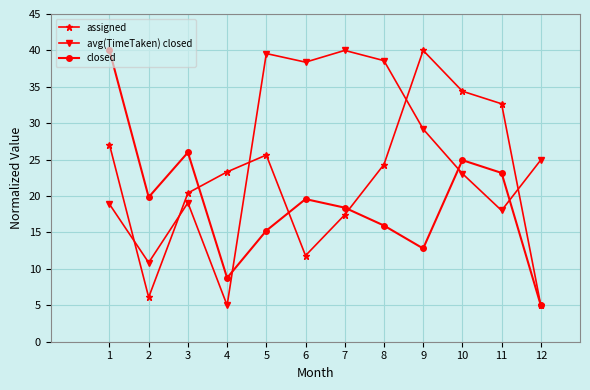

Reading left to right, transcribe all the data shown in this chart.

assigned: 1=27.1	2=6.1	3=20.4	4=23.3	5=25.6	6=11.8	7=17.4	8=24.3	9=40.0	10=34.4	11=32.7	12=5.0
avg(TimeTaken) closed: 1=18.9	2=10.9	3=19.1	4=5.0	5=39.6	6=38.4	7=40.0	8=38.6	9=29.2	10=23.1	11=18.0	12=25.0
closed: 1=40.0	2=19.8	3=26.0	4=8.8	5=15.3	6=19.6	7=18.4	8=16.0	9=12.8	10=24.9	11=23.2	12=5.0